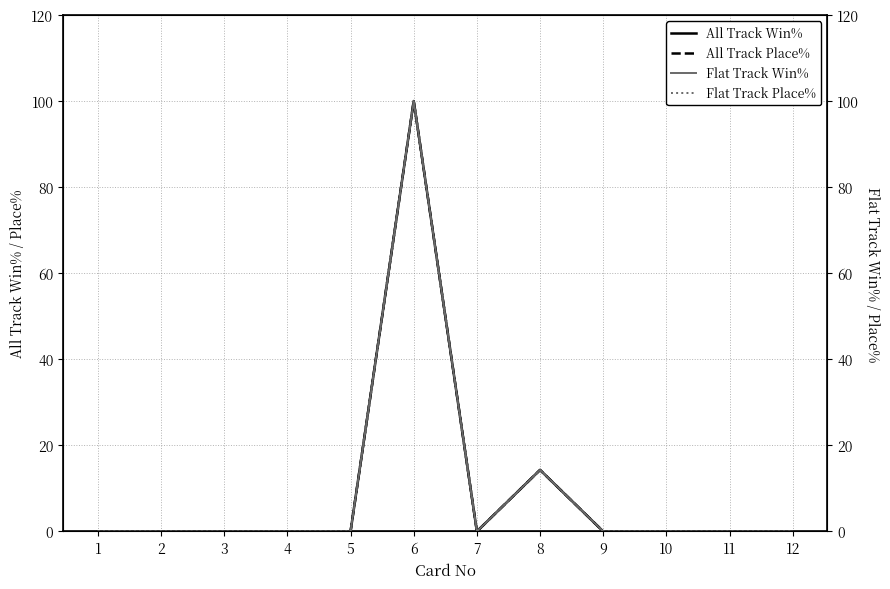

Reading left to right, extract all data points from this chart.

All Track Win%: 1=0.0	2=0.0	3=0.0	4=0.0	5=0.0	6=100.0	7=0.0	8=14.3	9=0.0	10=0.0	11=0.0	12=0.0
All Track Place%: 1=0.0	2=0.0	3=0.0	4=0.0	5=0.0	6=100.0	7=0.0	8=14.3	9=0.0	10=0.0	11=0.0	12=0.0
Flat Track Win%: 1=0.0	2=0.0	3=0.0	4=0.0	5=0.0	6=100.0	7=0.0	8=14.3	9=0.0	10=0.0	11=0.0	12=0.0
Flat Track Place%: 1=0.0	2=0.0	3=0.0	4=0.0	5=0.0	6=100.0	7=0.0	8=14.3	9=0.0	10=0.0	11=0.0	12=0.0